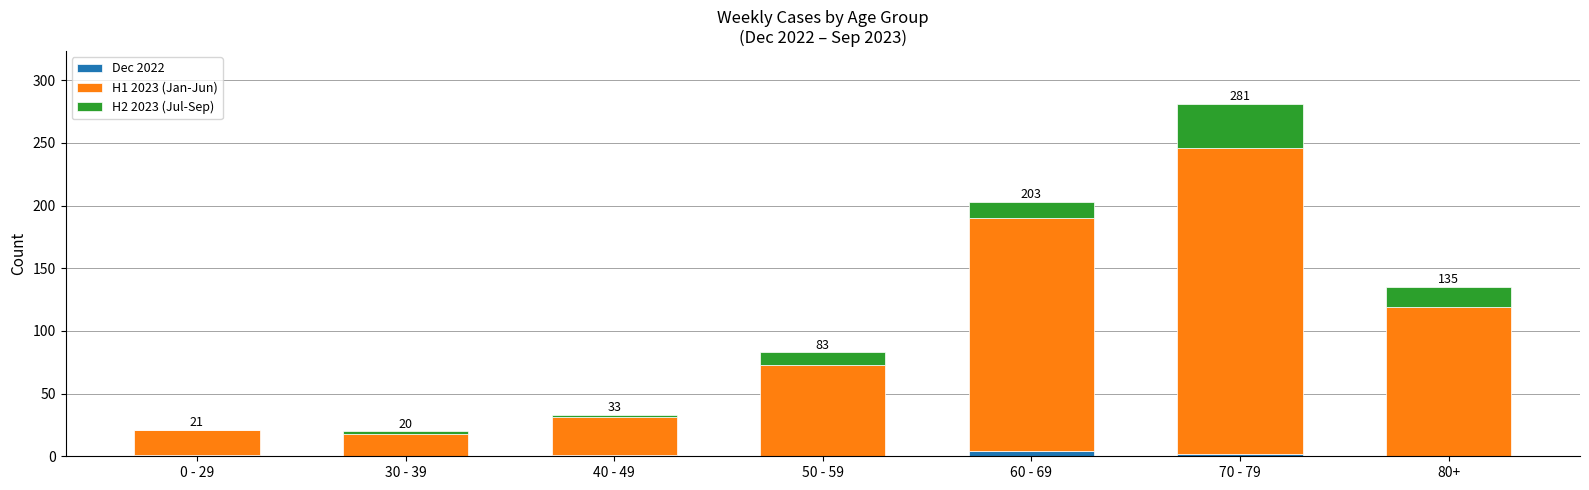

At which category is the sum across all series the highest?

70 - 79